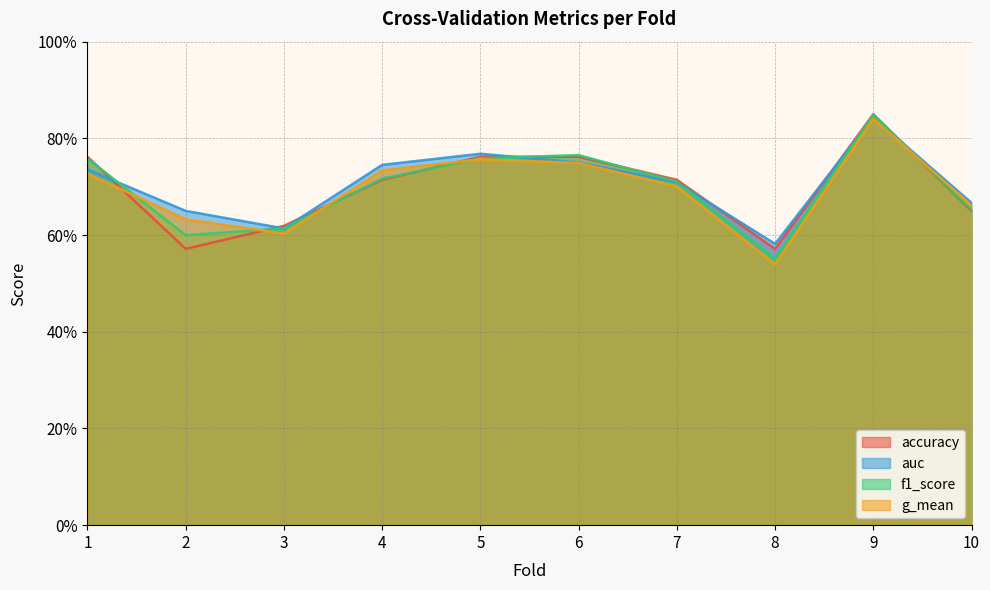

What is the average value of the f1_score series?

0.7